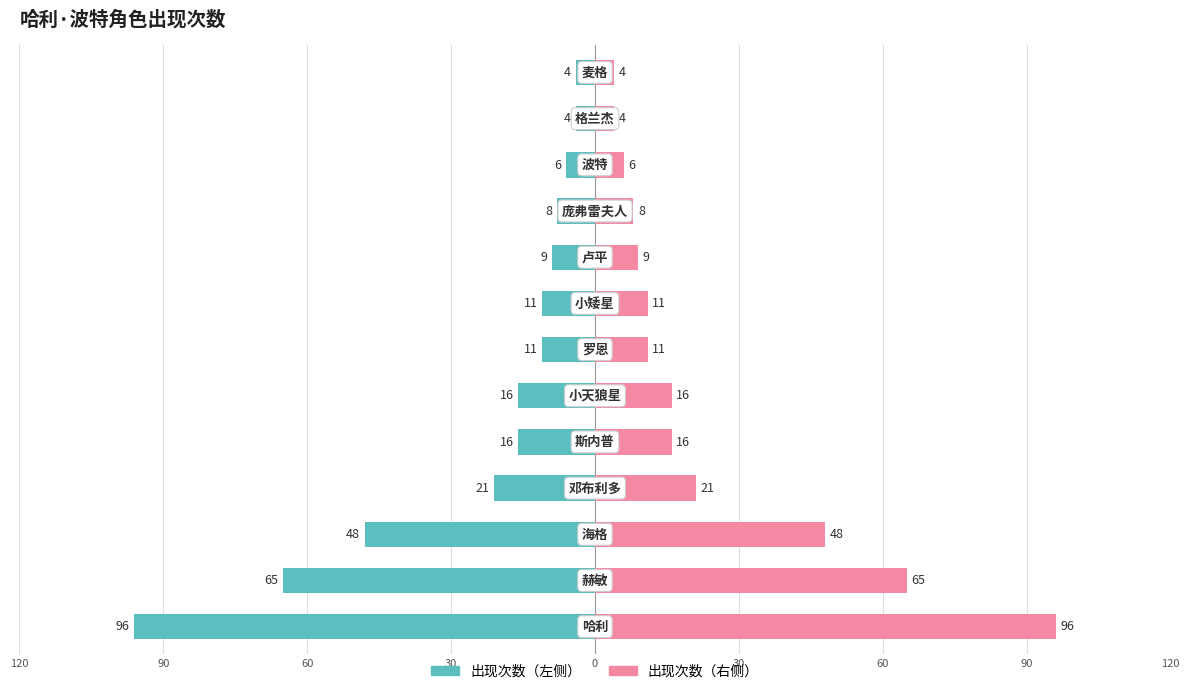

Which series changed the most between 90 and 10?

出现次数（左）